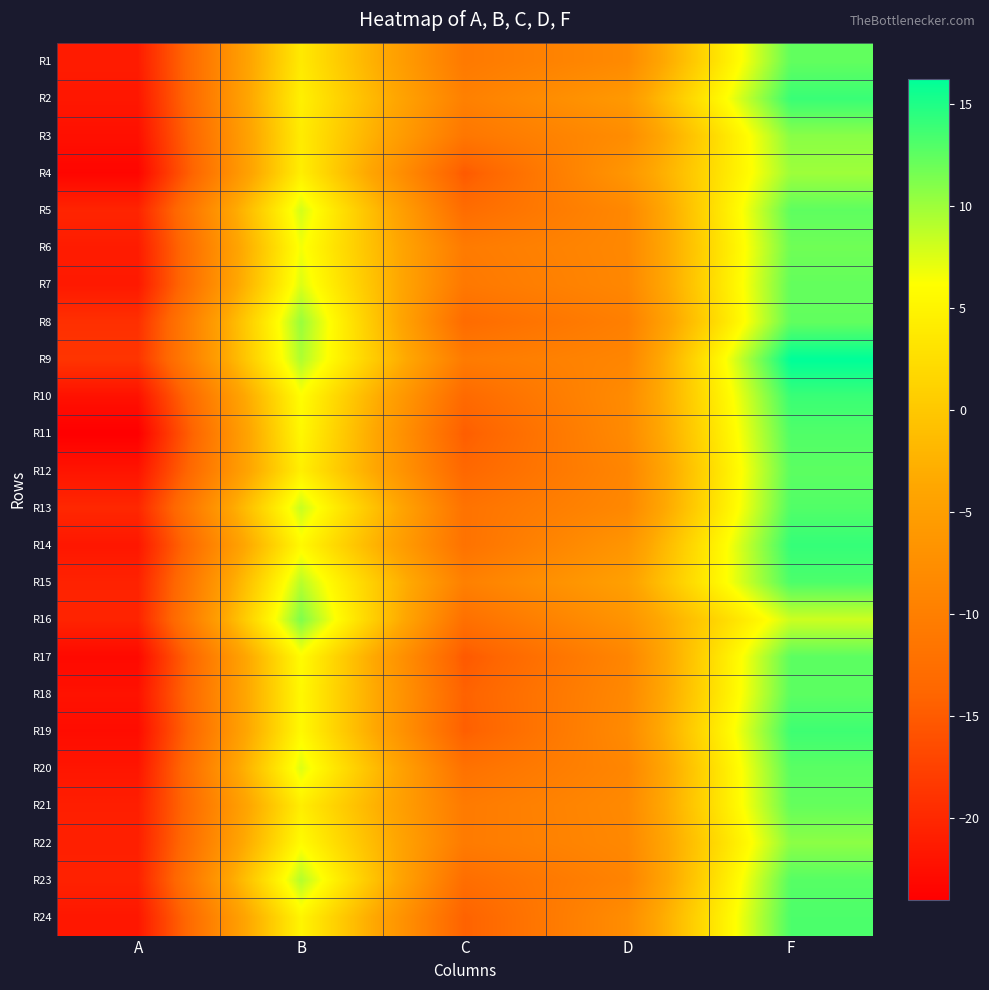

List the series in order of their peak value, lowest first.

R4, R22, R3, R16, R6, R21, R7, R8, R1, R5, R17, R12, R18, R20, R23, R13, R11, R15, R24, R19, R10, R2, R14, R9